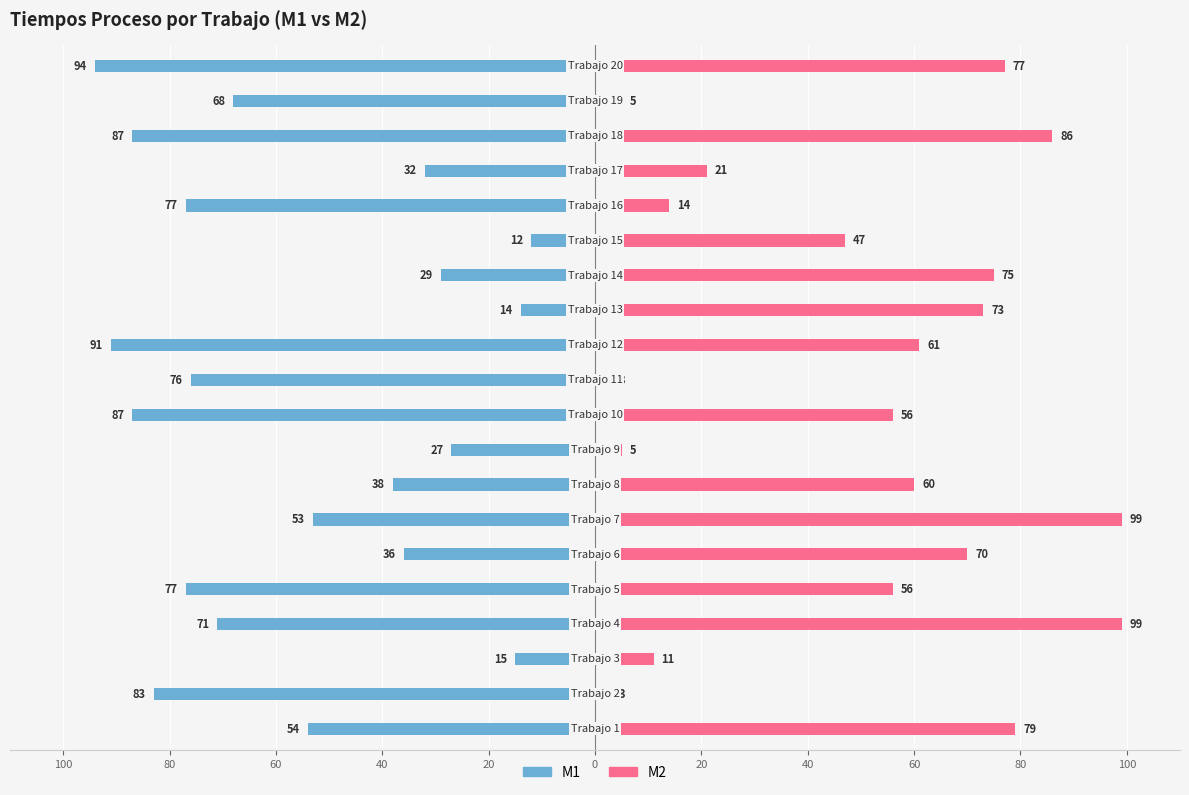

What is the sum of all M1 values?

-1121